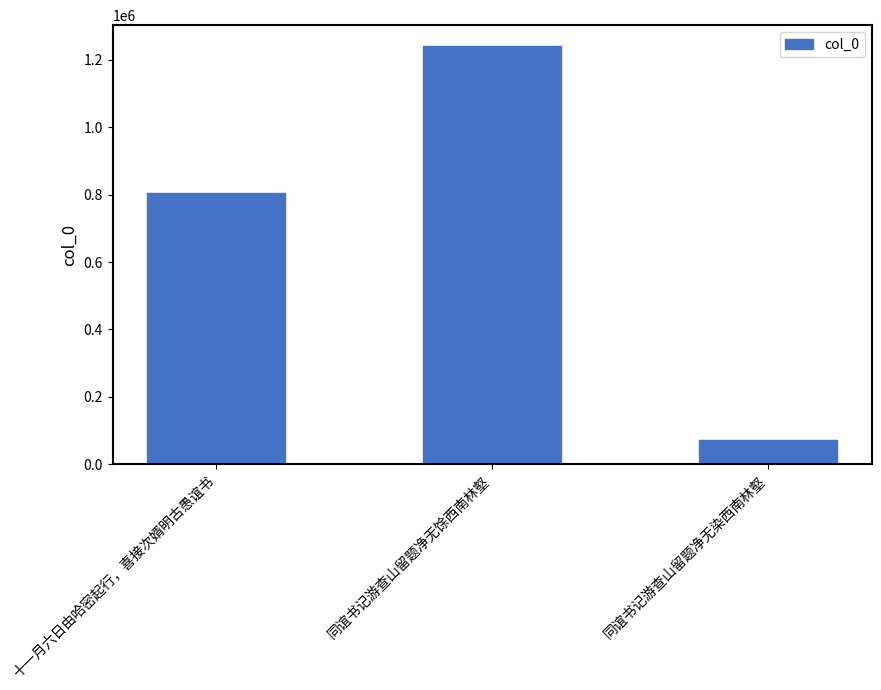

What is the change in value from 同谊书记游查山留题净无馀西南林壑 to 同谊书记游查山留题净无染西南林壑?

-1170010